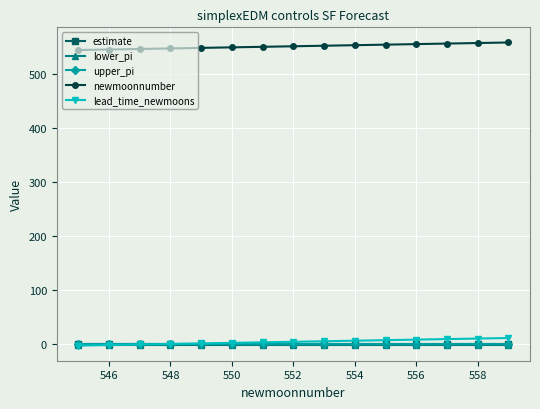

At how many categories does at least one series exceed 506?

15